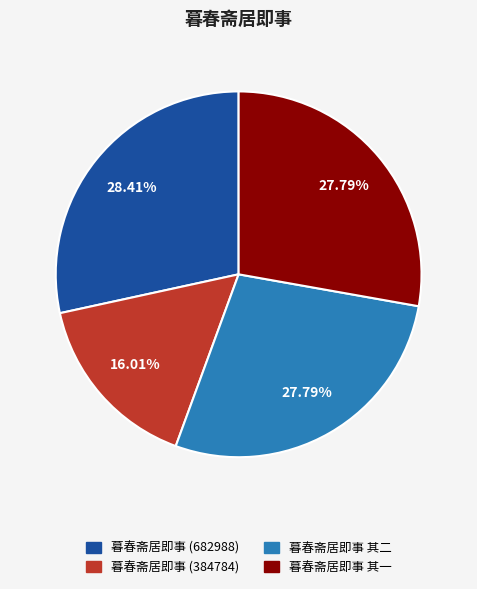

Is 暮春斋居即事 其二 the majority of the pie?

No